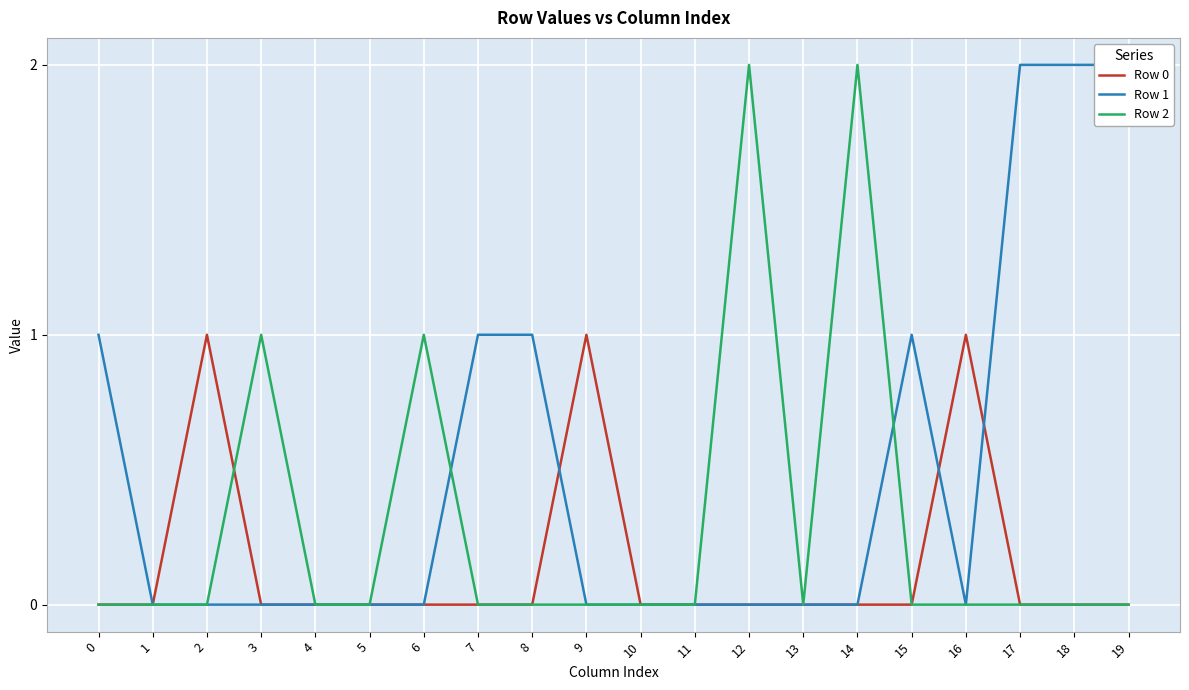

At which category does the chart reach its peak across all series?

17